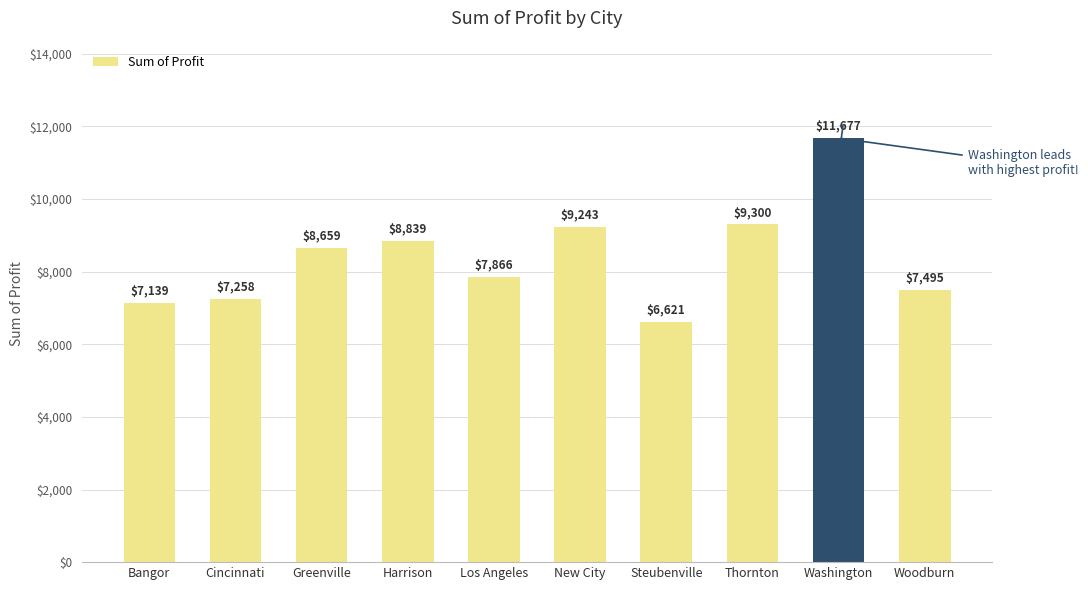

What is the label of the 9th bar from the left?

Washington